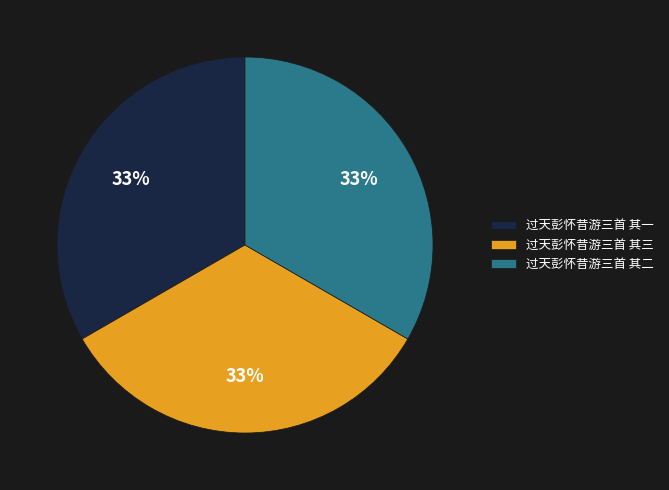

To the nearest percent, what is the average slice percentage?

33%